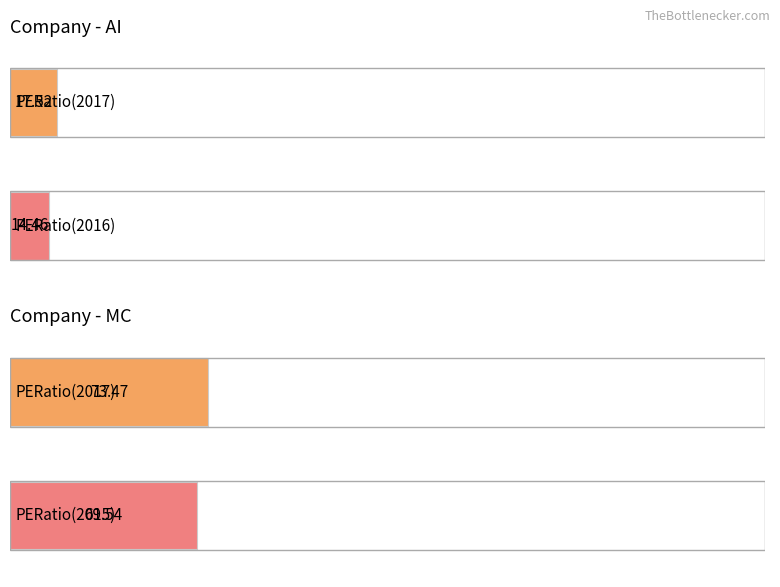

Does the chart contain stacked bars?

No